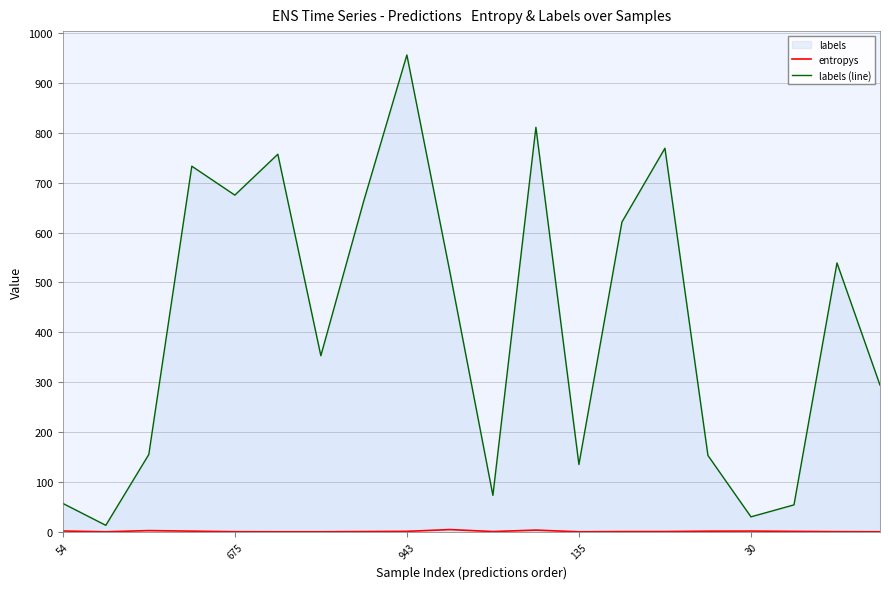

What is the difference between the maximum and second lowest values in the labels (line) series?

926.0